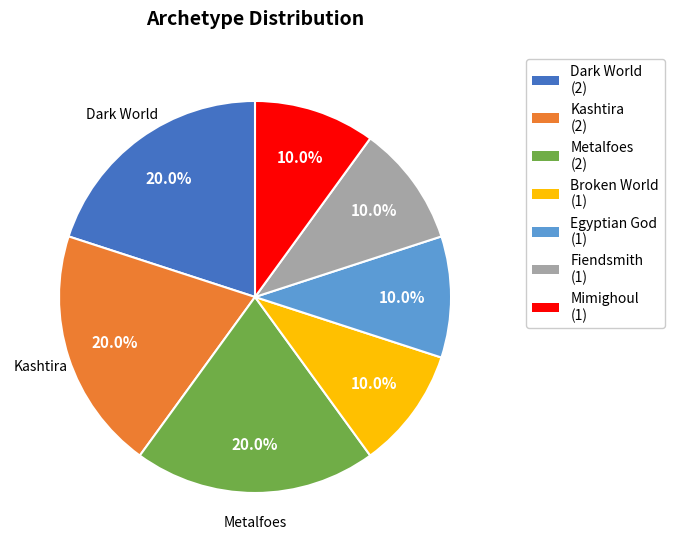

What percentage do Metalfoes (2) and Mimighoul (1) together represent?

30.0%